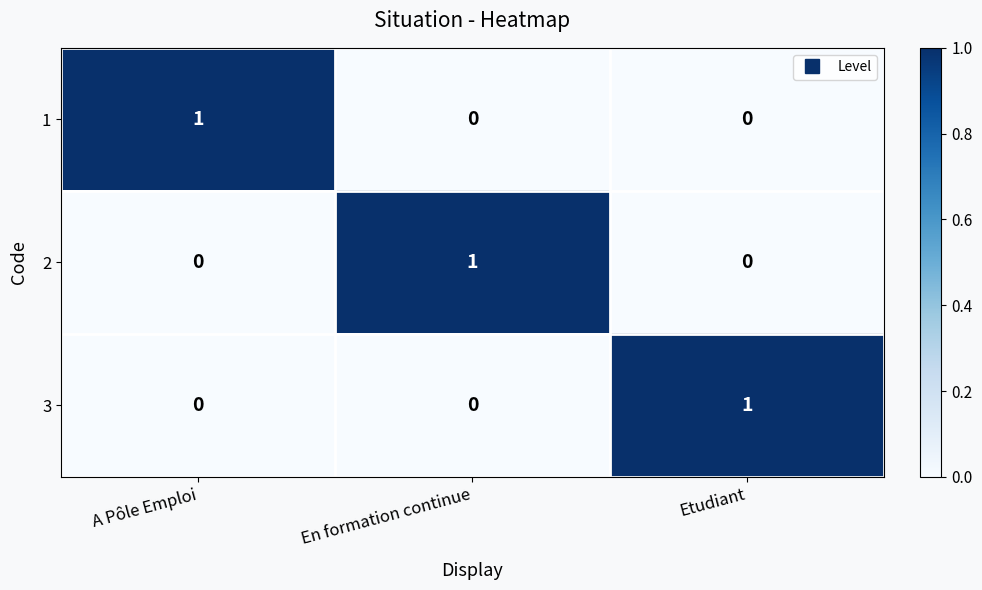

Count the 2 values in the range 0 to 1.

3